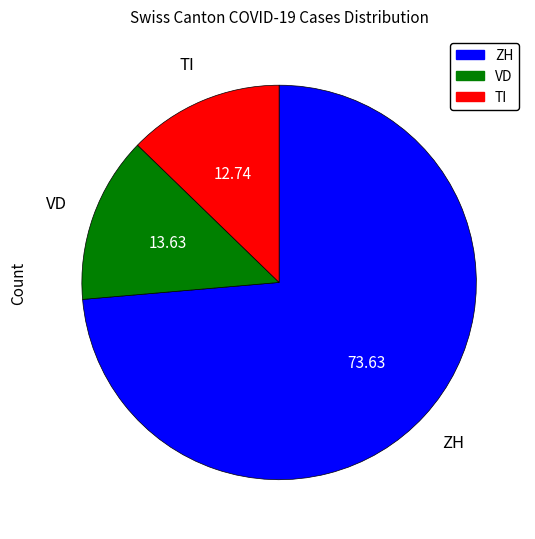

Does any single category account for the majority?

Yes